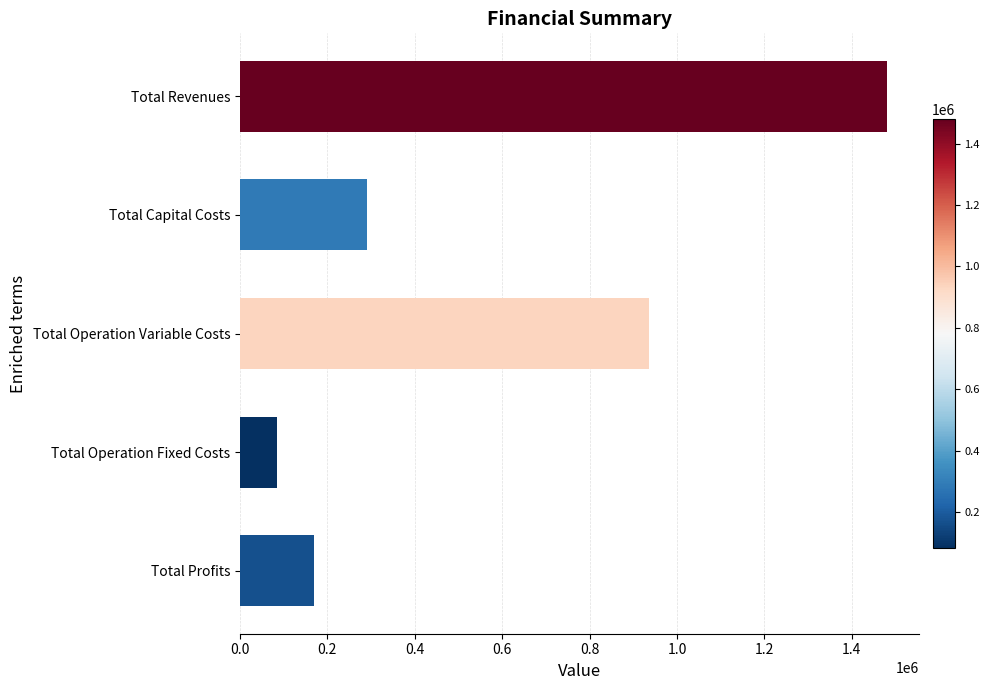

Reading top to bottom, list all the values displayed in this chart.

Total Revenues=1479768.0	Total Capital Costs=290400.0	Total Operation Variable Costs=935446.4	Total Operation Fixed Costs=83787.6	Total Profits=170134.0